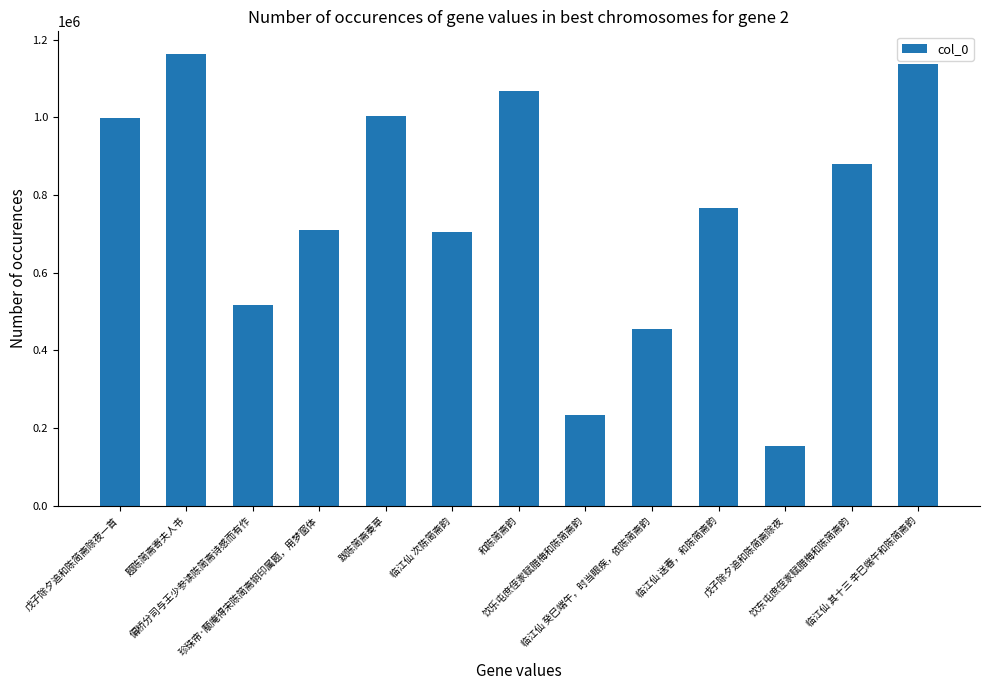

What is the smallest value displayed?

155205